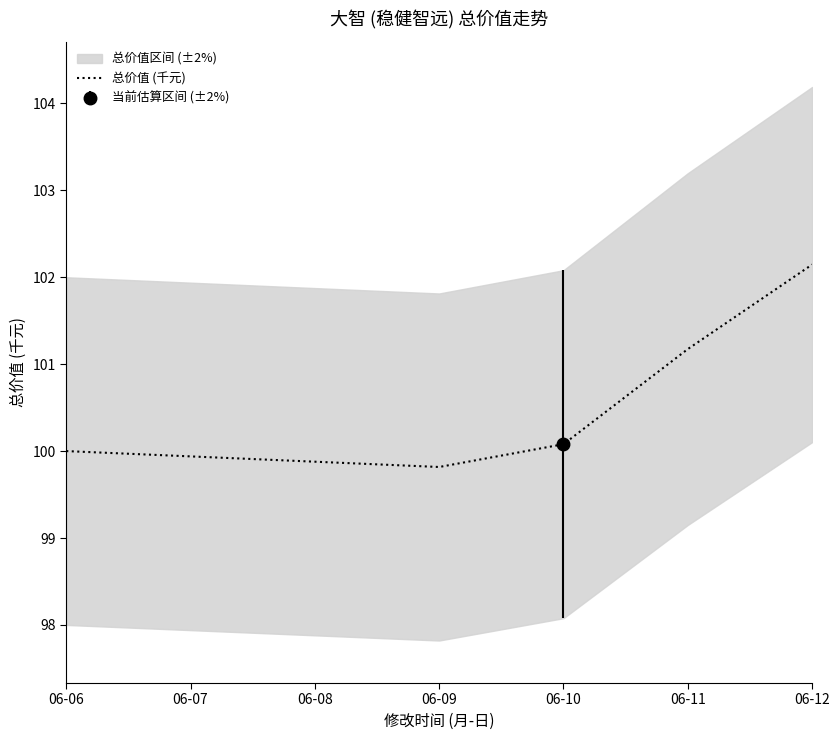

What is the difference between the maximum and minimum values?

2.3